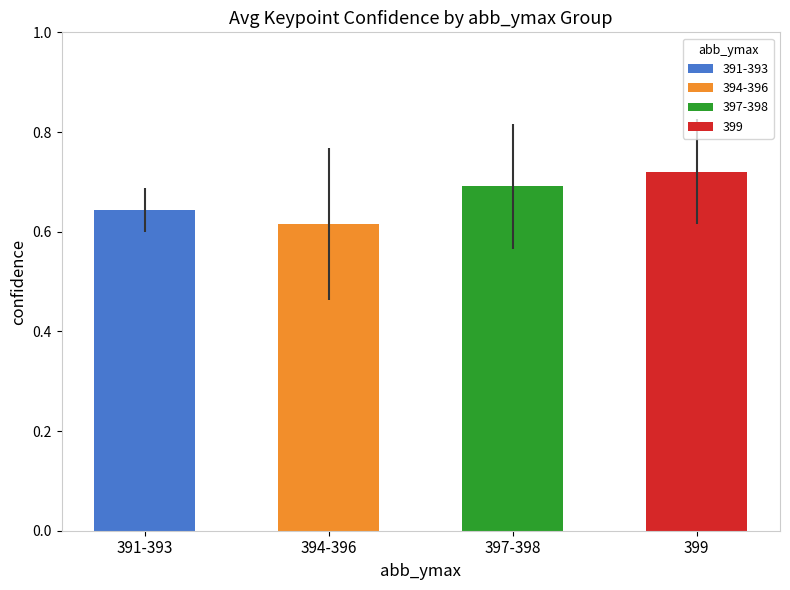

Which category has the highest value across all series?

399